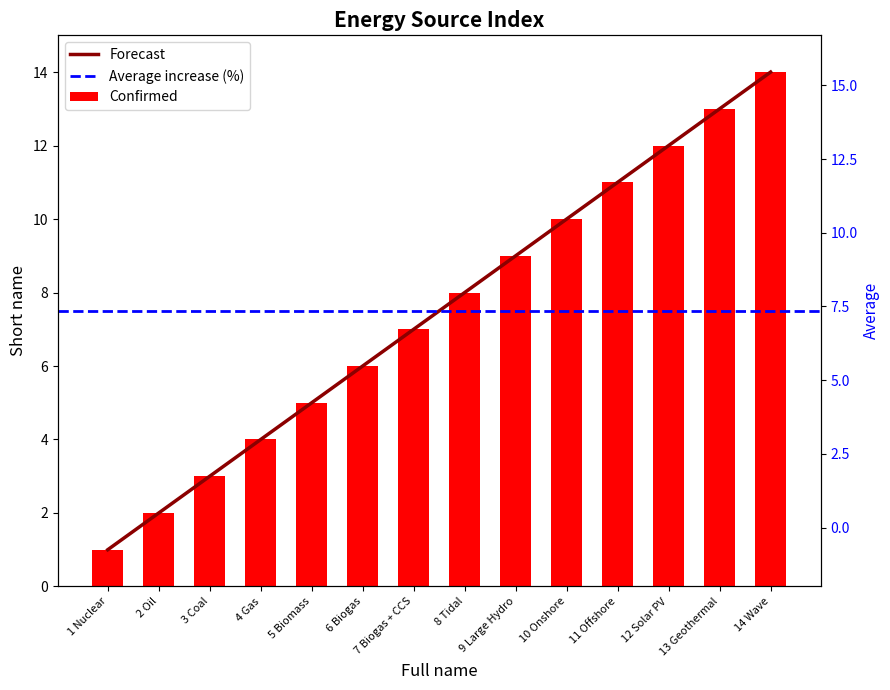

The chart shows a value of 7 at 4 Gas. True or false?

False